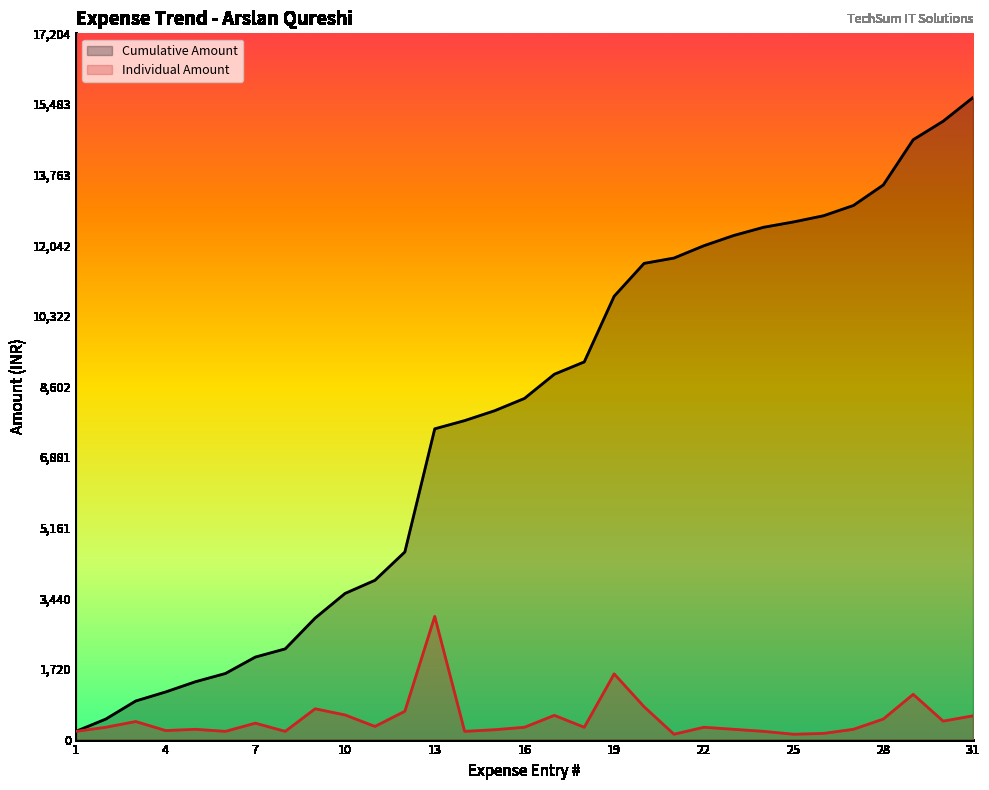

Which has a higher value, 12 or 28?

28